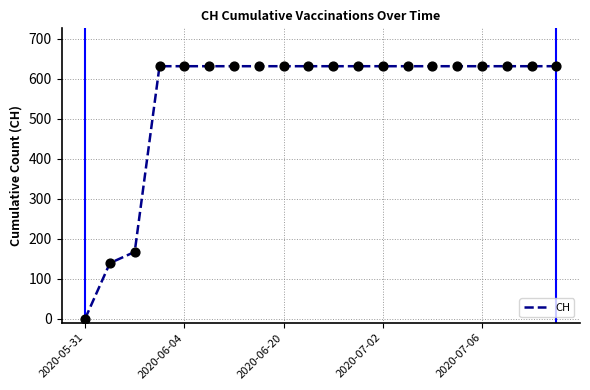

What is the maximum value shown in the chart?

631